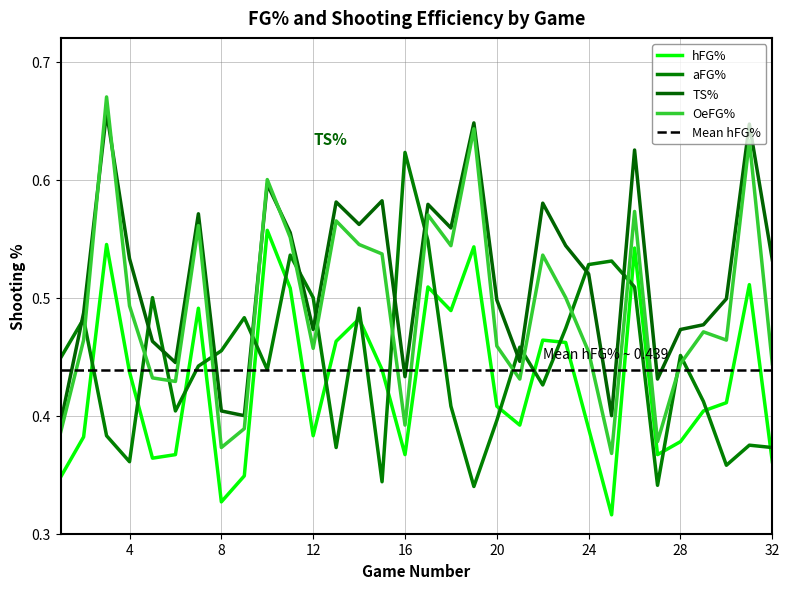

Rank the categories by OeFG% value from highest to lowest.

3, 19, 31, 10, 26, 17, 13, 7, 11, 14, 18, 15, 22, 23, 4, 29, 2, 30, 20, 12, 24, 28, 32, 5, 21, 6, 16, 9, 1, 27, 8, 25